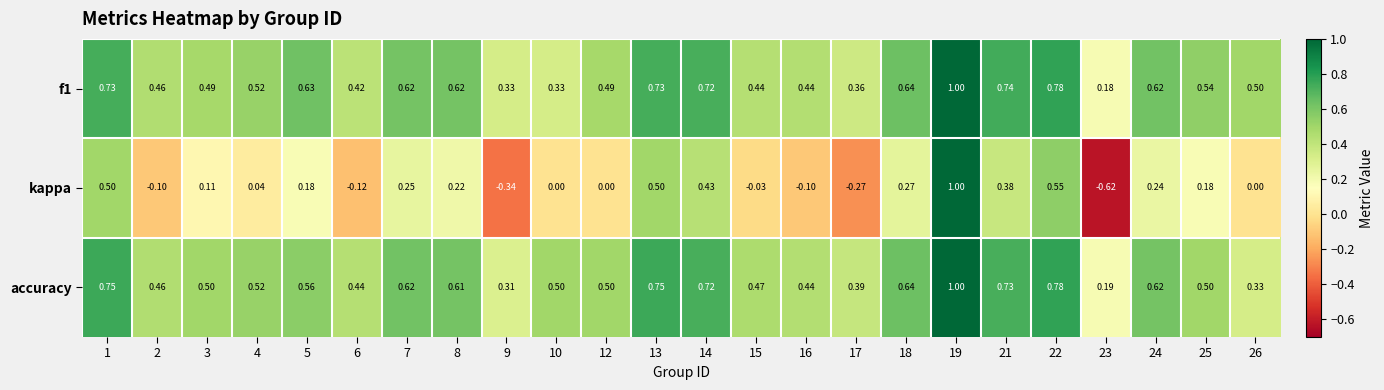

Is the value of f1 at 6 greater than the value of kappa at 13?

No